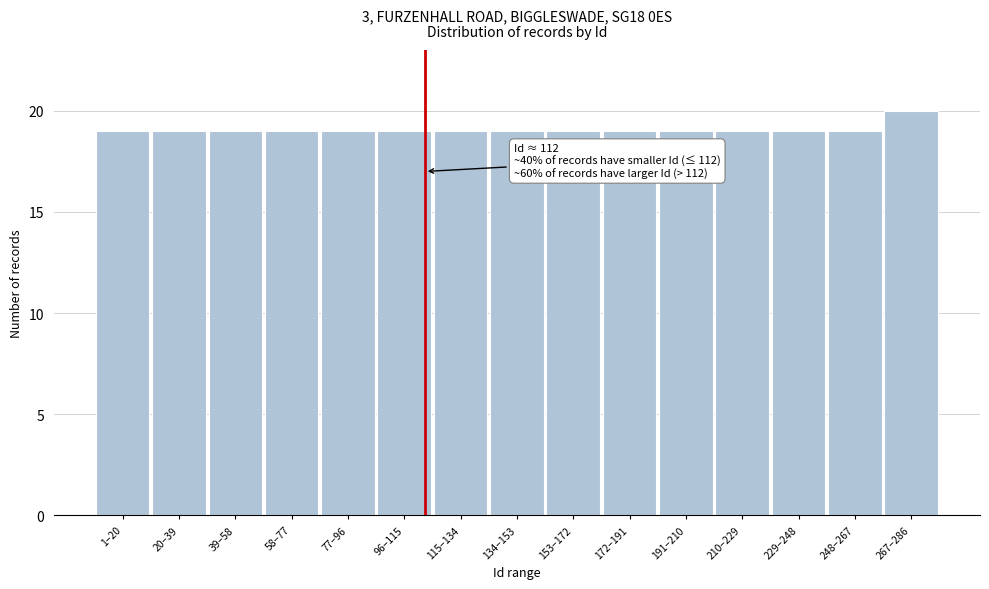

Reading left to right, list all the values displayed in this chart.

1–20=19	20–39=19	39–58=19	58–77=19	77–96=19	96–115=19	115–134=19	134–153=19	153–172=19	172–191=19	191–210=19	210–229=19	229–248=19	248–267=19	267–286=20